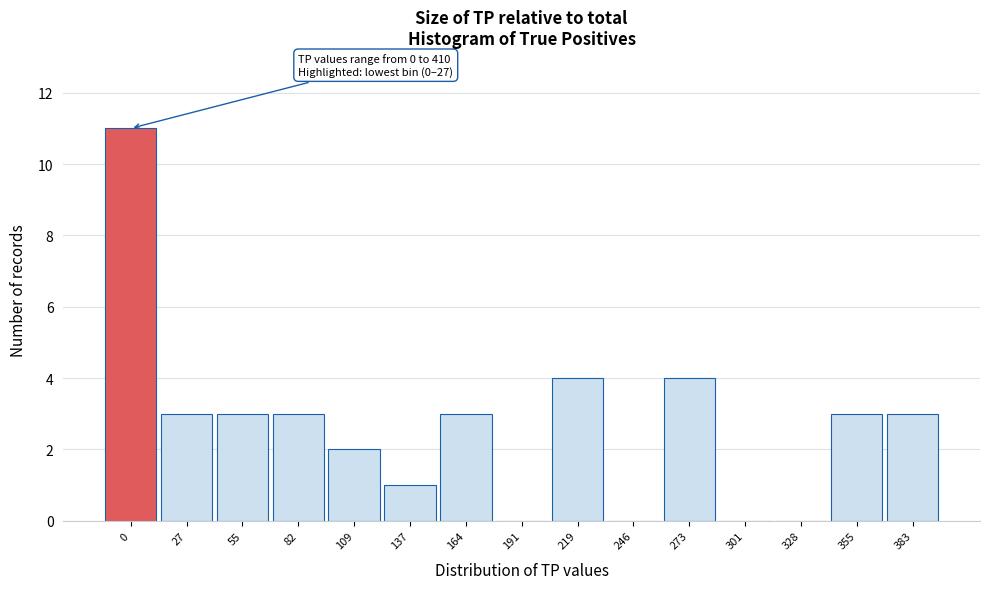

Reading left to right, extract all data points from this chart.

0=11	27=3	55=3	82=3	109=2	137=1	164=3	191=0	219=4	246=0	273=4	301=0	328=0	355=3	383=3